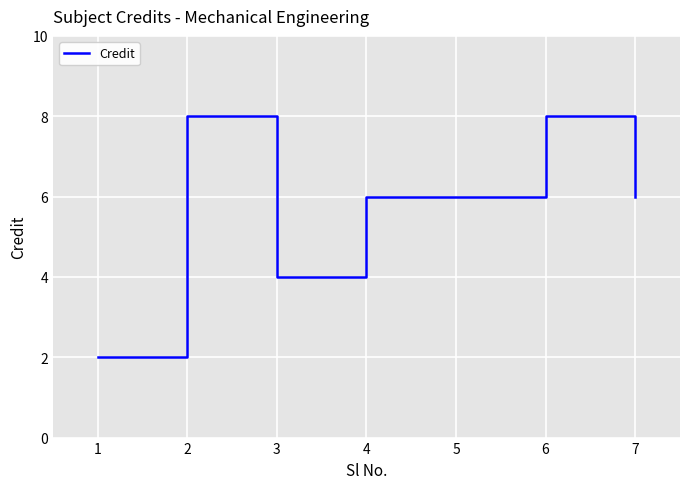

What is the difference between the values at 5 and 1?

4